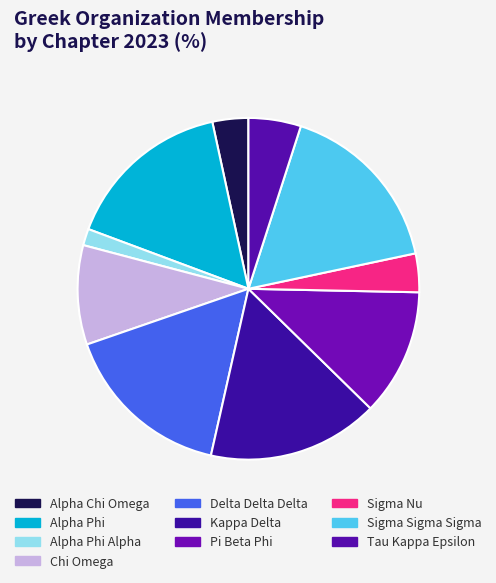

To the nearest percent, what portion does Delta Delta Delta represent?

16%